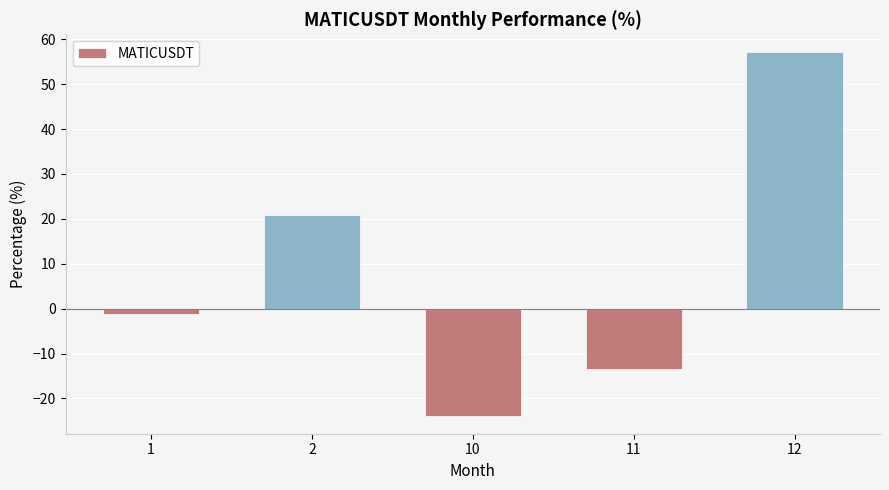

Reading right to left, transcribe all the data shown in this chart.

57.1	-13.5	-23.8	20.9	-1.2